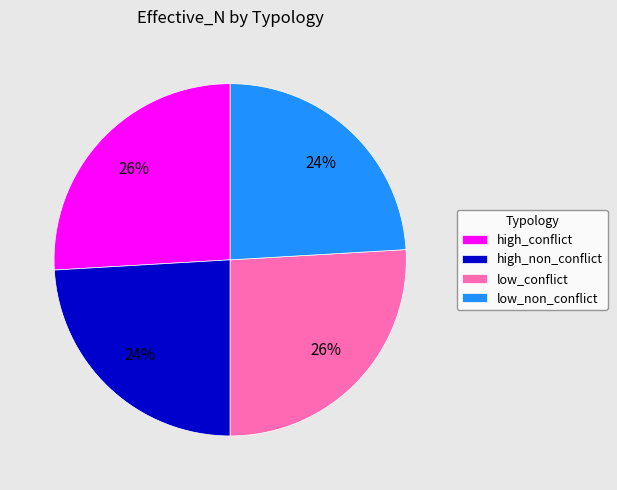

Is the sum of low_conflict and high_conflict greater than half?

Yes